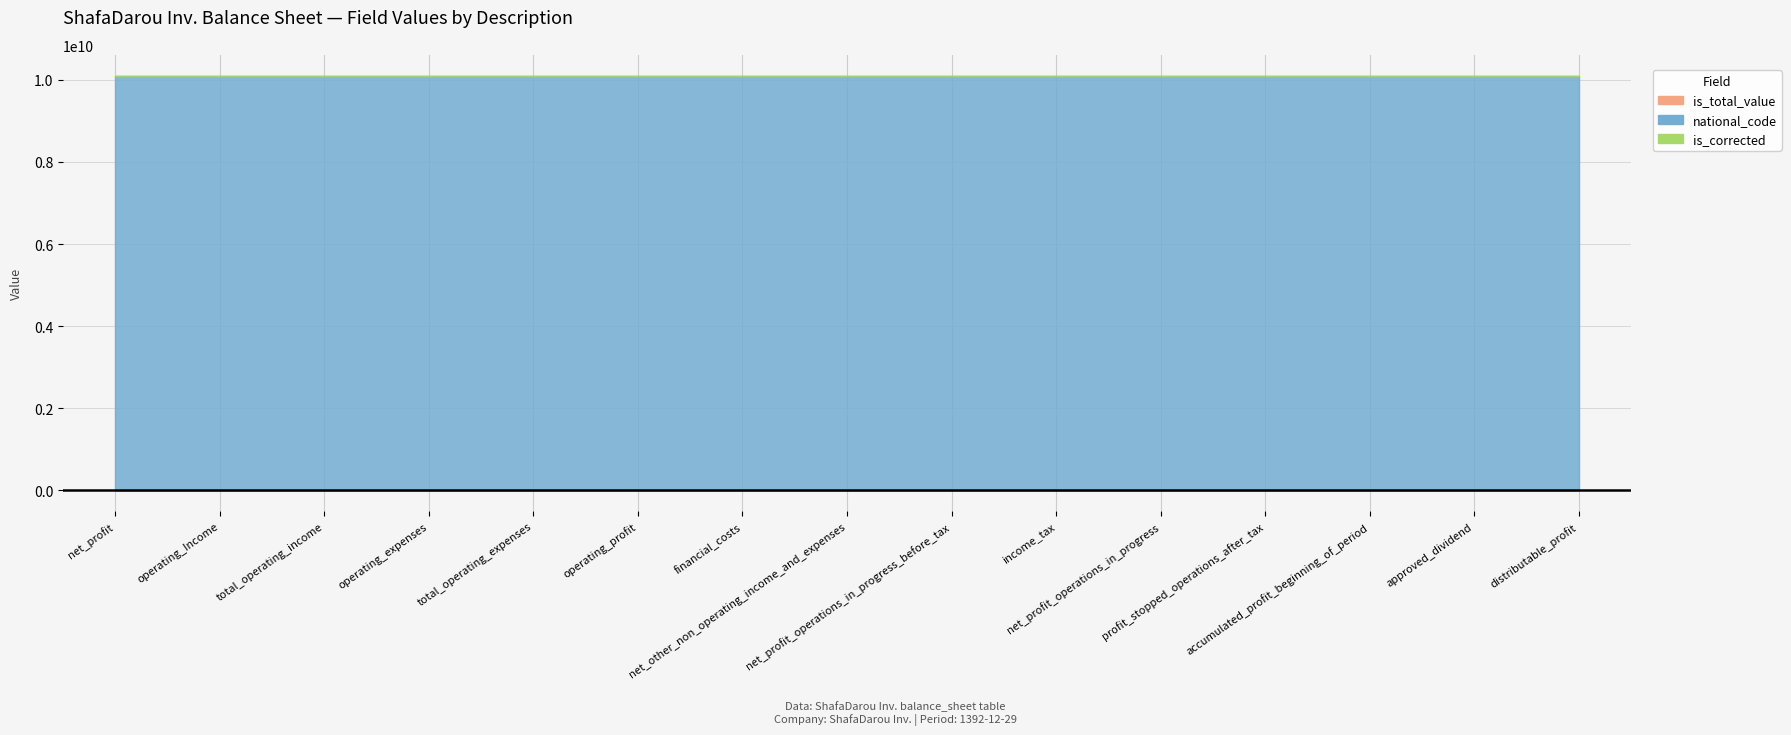

At how many categories does at least one series exceed 1127632663?

15